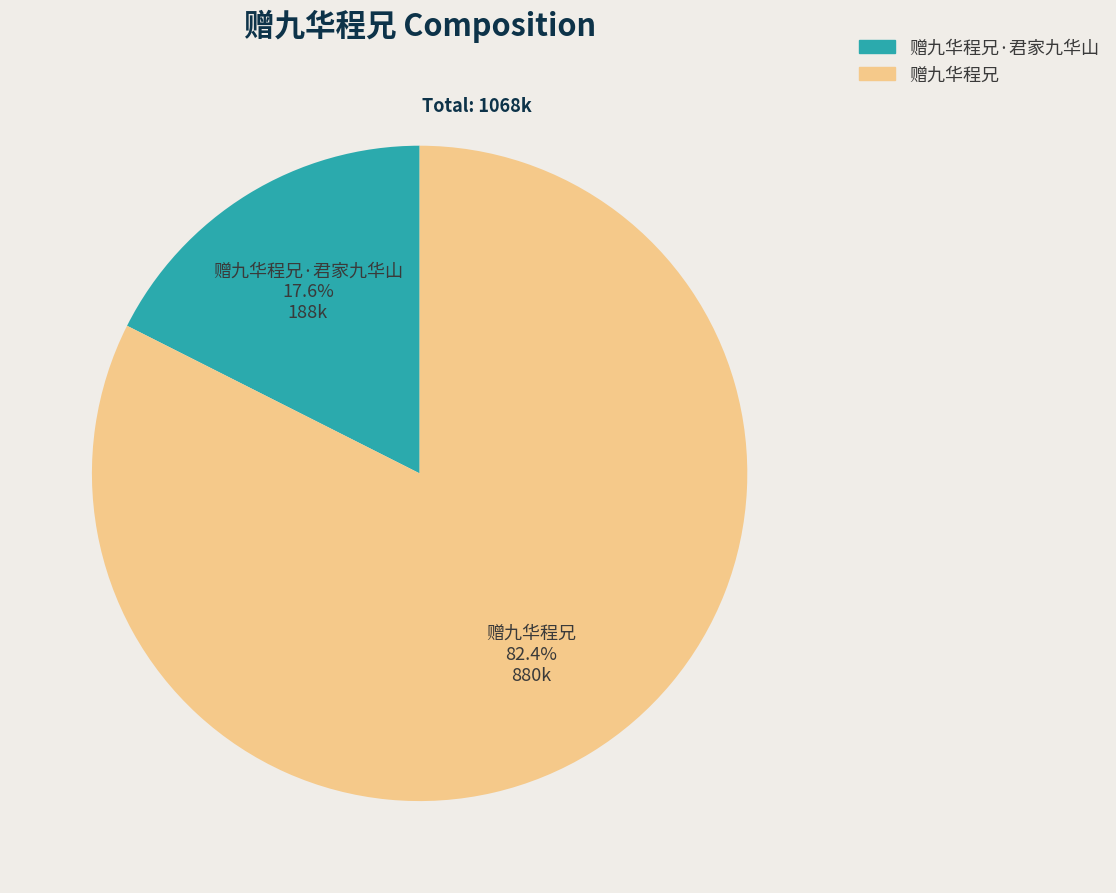

Count the number of slices in the pie.

2